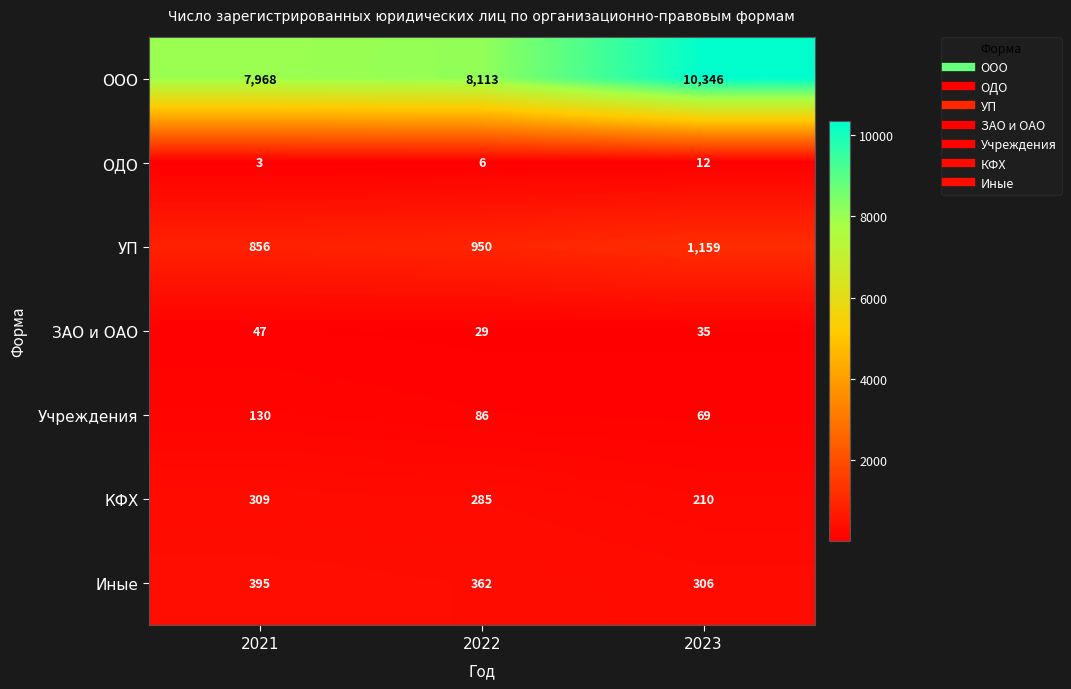

At which category is the sum across all series the highest?

2023